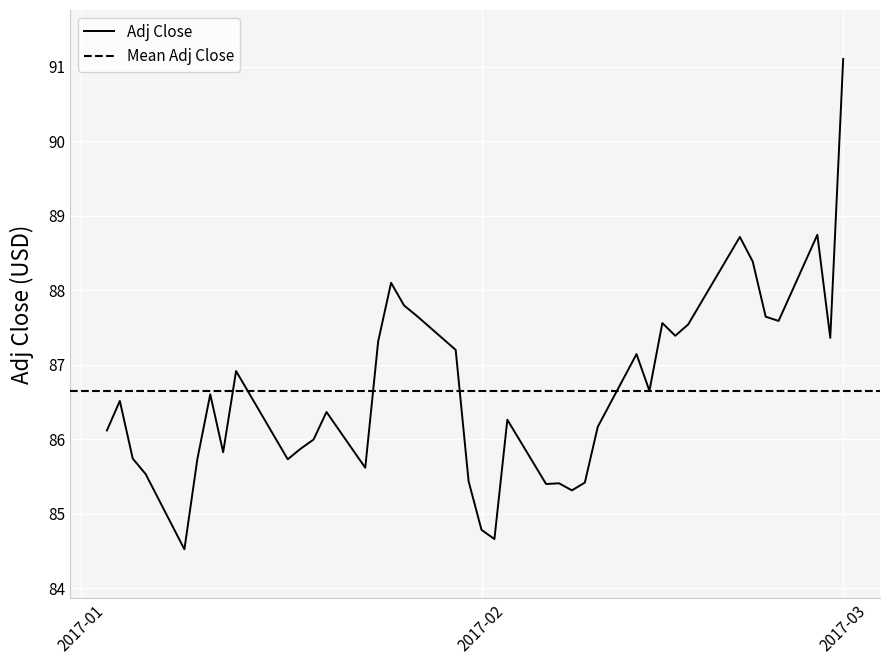

True or false: the data has more than 0 interior local peaks.

True